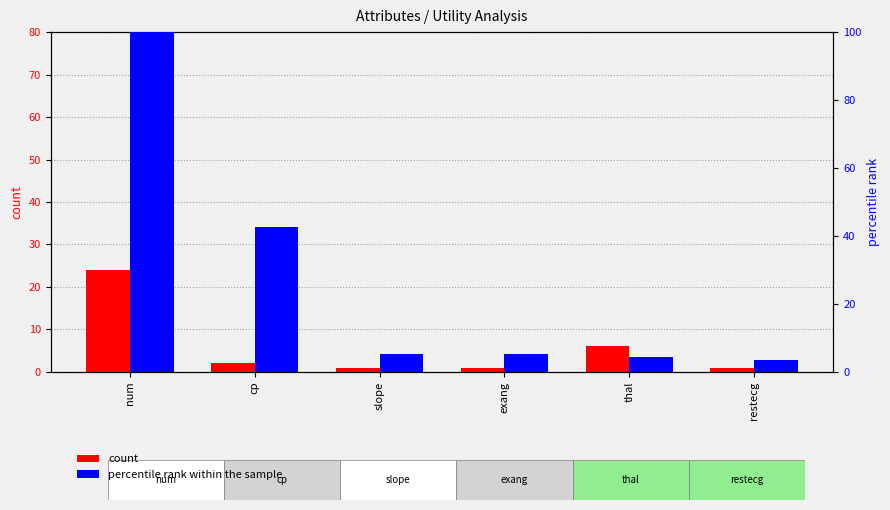

Rank the series by their maximum value, from highest to lowest.

percentile rank within the sample, count